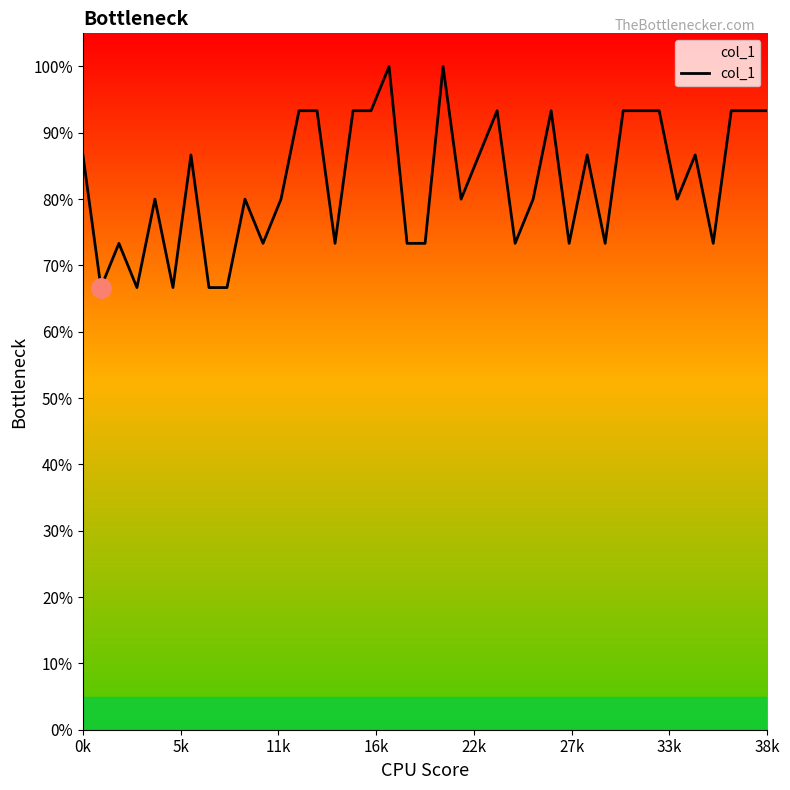

Is this an area chart (filled region under the line)?

Yes